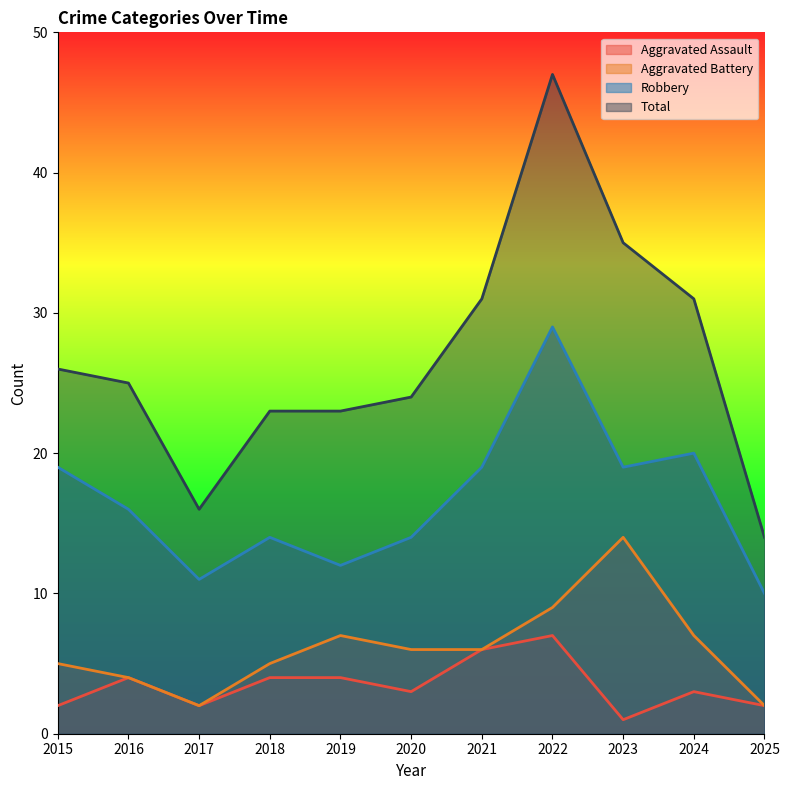

True or false: Aggravated Assault has a value of 7 at 2022.

True